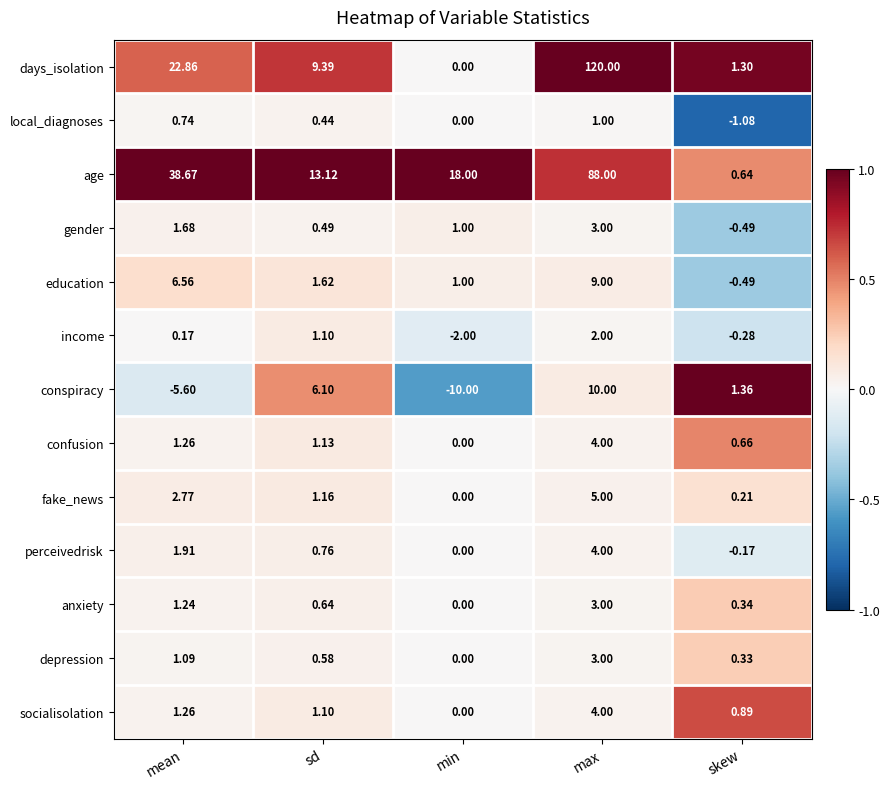

What is the minimum value shown in the chart?

-10.0